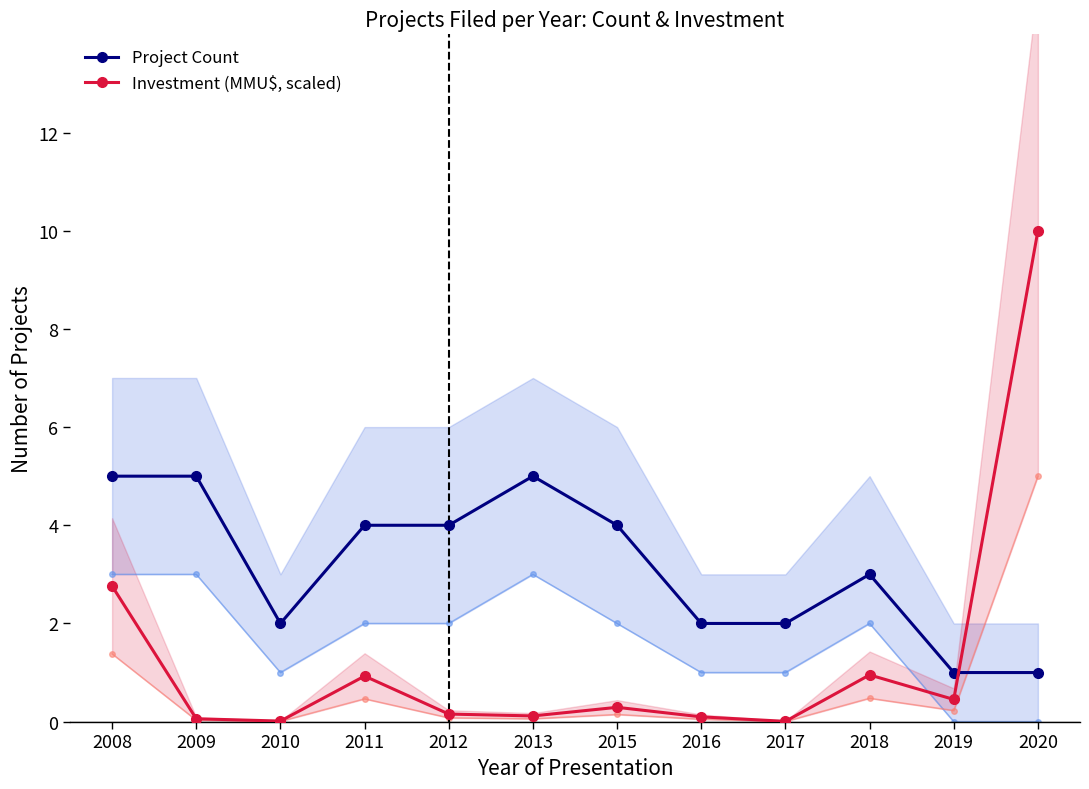

At which category is the sum across all series the highest?

2020